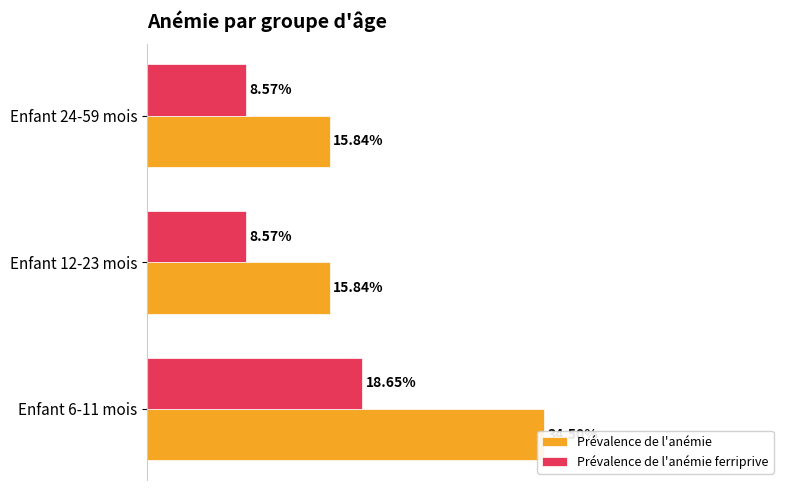

True or false: Prévalence de l'anémie has a value of 0.2 at Enfant 24-59 mois.

False